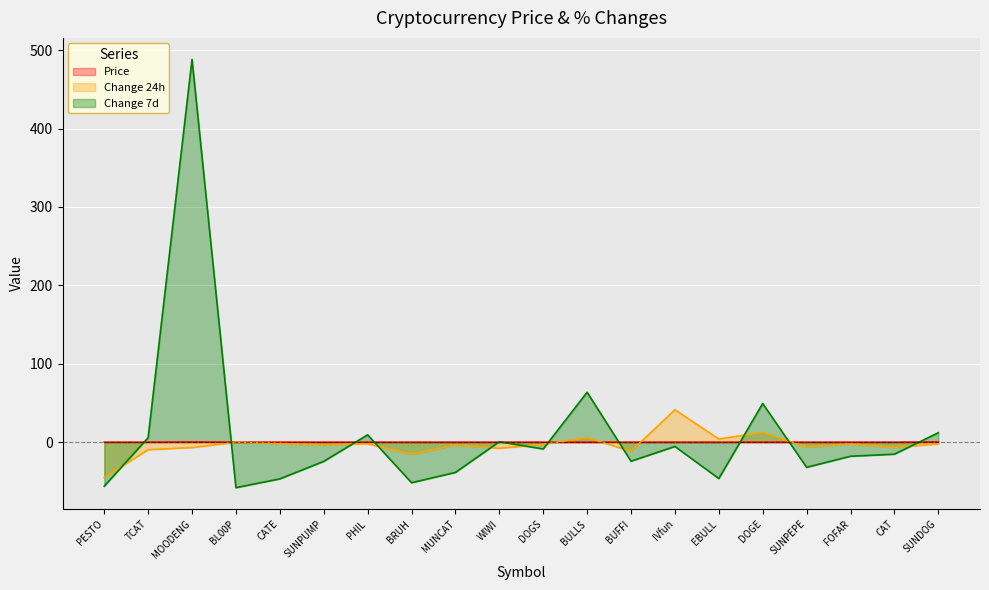

Reading left to right, list all the values displayed in this chart.

Price: 0.0	0.0	0.3	0.0	0.0	0.0	0.0	0.0	0.0	0.0	0.0	0.0	0.0	0.0	0.0	0.0	0.0	0.0	0.0	0.3
Change 24h: -44.9	-9.6	-6.9	-0.2	-1.7	-3.2	-2.1	-15.5	-3.7	-7.8	-2.9	5.9	-11.7	41.4	4.0	12.5	-6.2	-2.3	-6.8	-2.1
Change 7d: -56.1	5.7	488.3	-58.0	-46.8	-24.5	9.4	-51.7	-38.6	0.6	-8.7	63.7	-24.3	-5.5	-46.4	49.3	-32.1	-17.9	-15.3	12.0